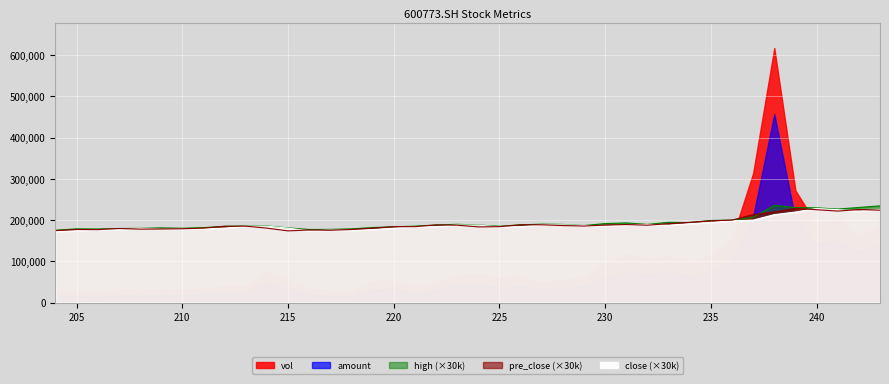

What is the total value across all series at 209?

537000